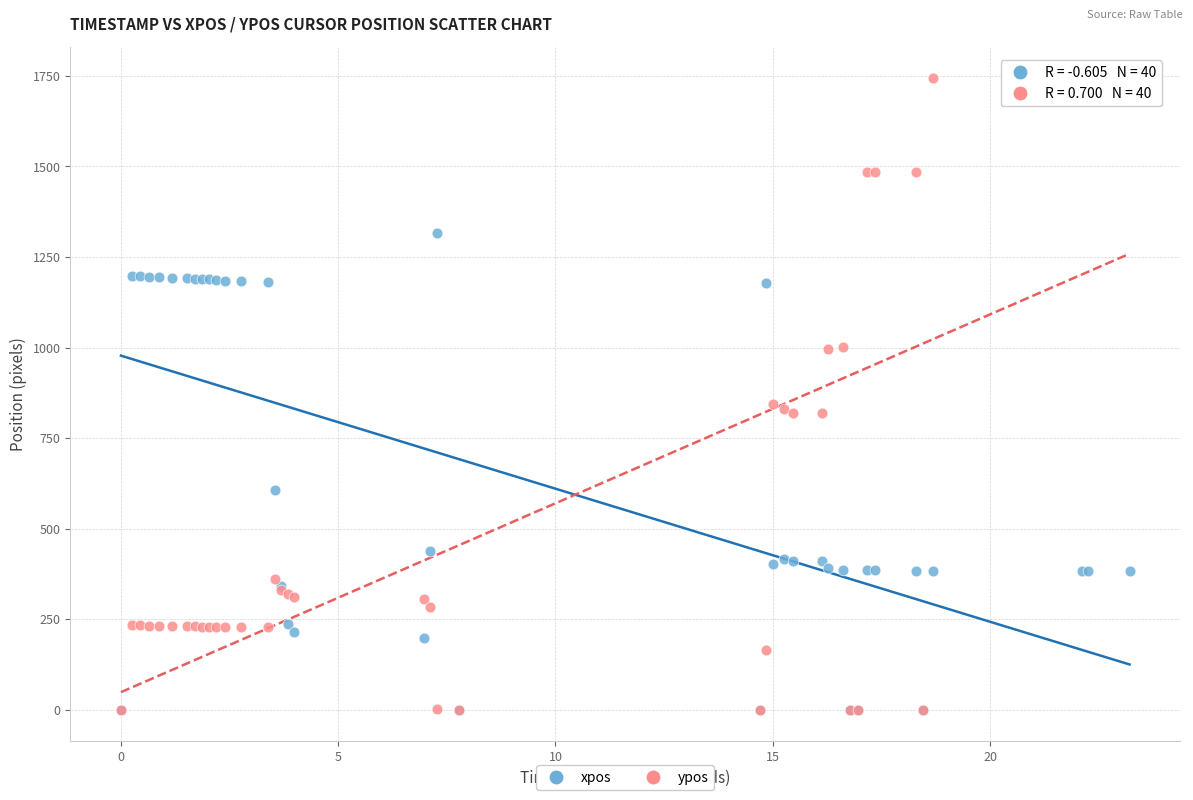

Which series has the widest spread of Y values?

ypos